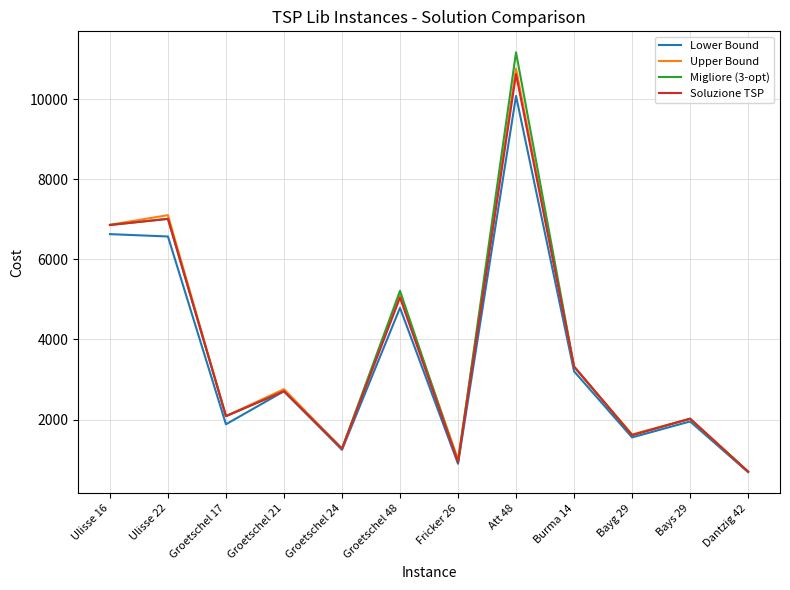

What is the sum of the Migliore (3-opt) values at Bayg 29 and Groetschel 17?

3695